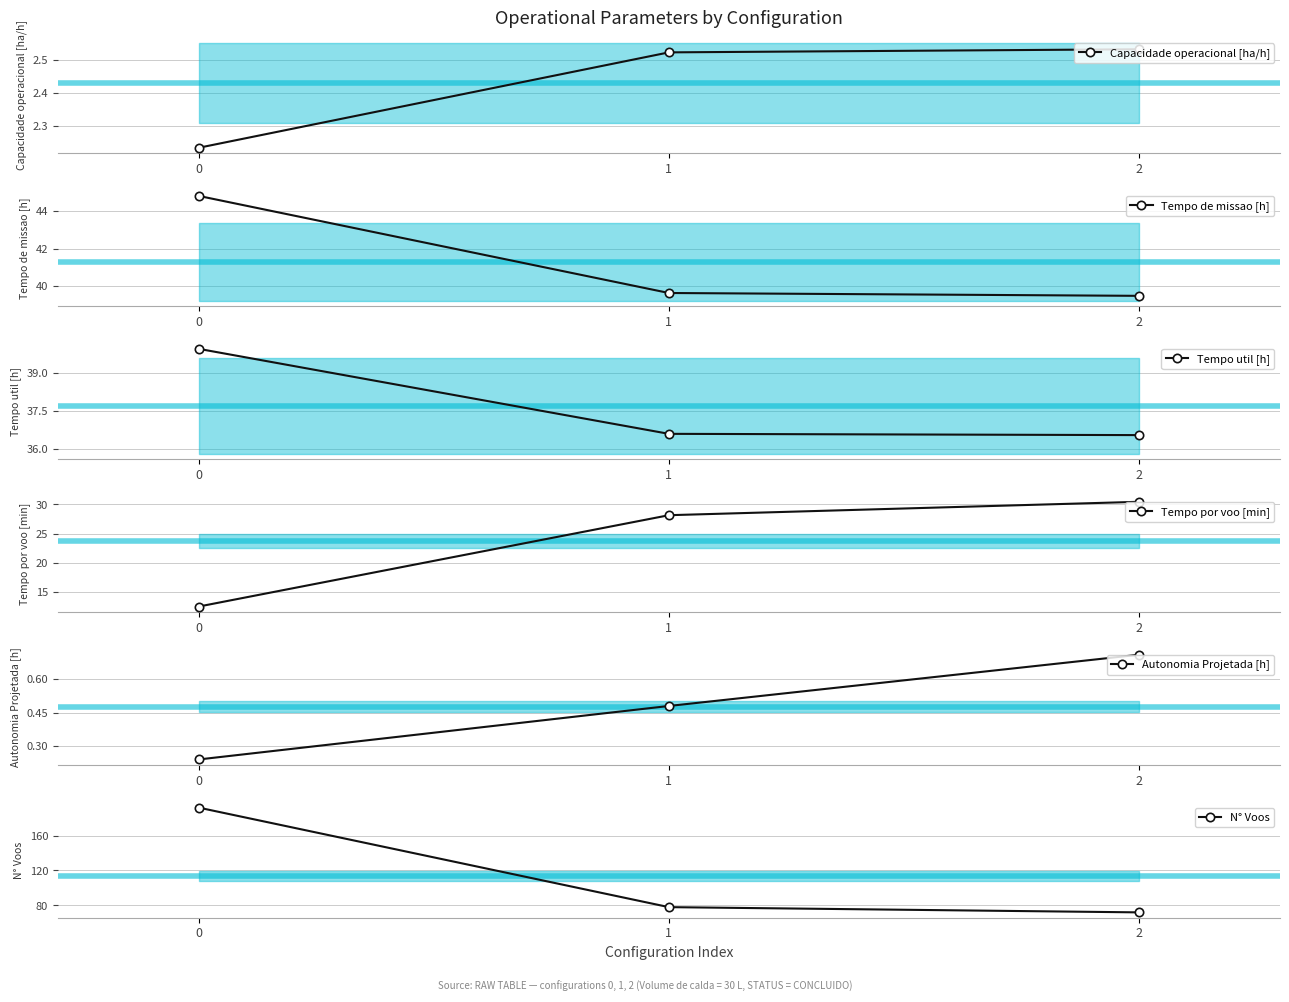

Does the chart have visible grid lines?

Yes